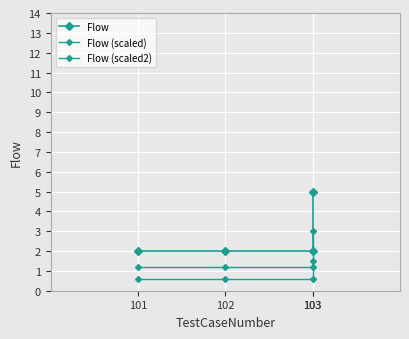

True or false: Flow (scaled) and Flow cross at least once.

False